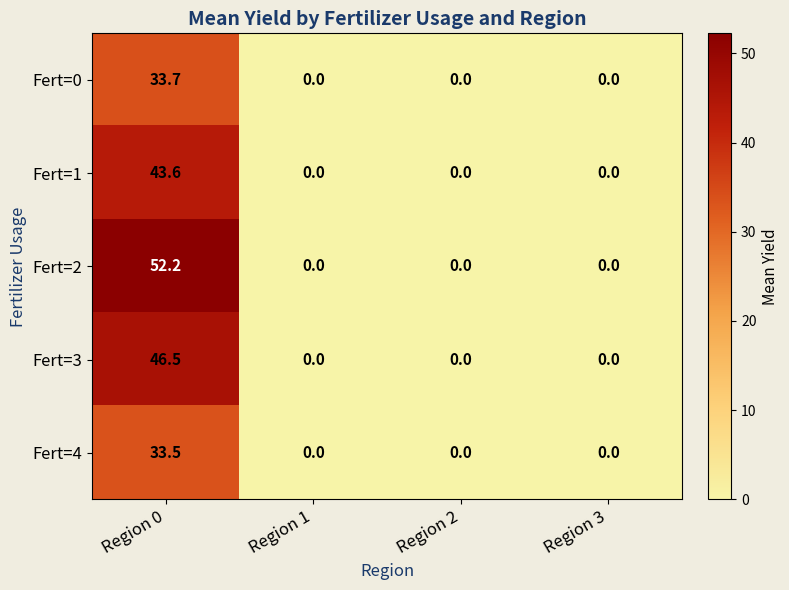

Is it true that Fert=1 equals 0.0 at Region 3?

True